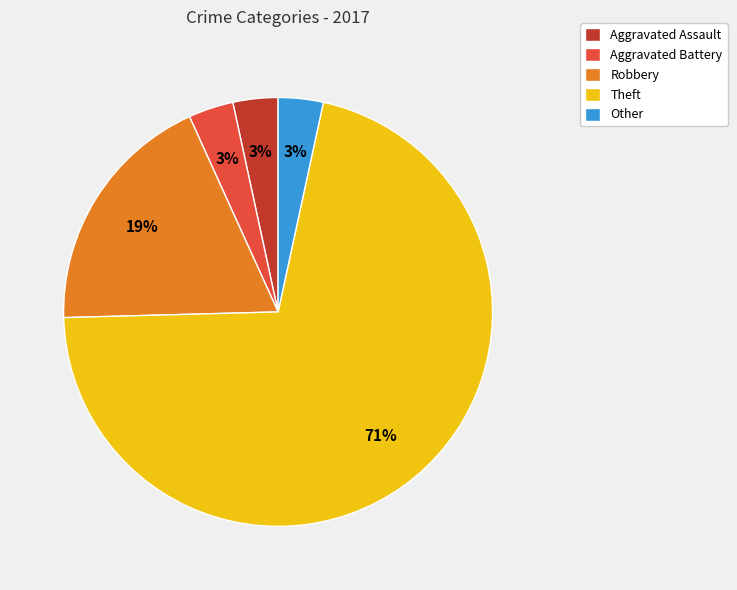

Do Aggravated Battery and Theft together represent more than half of the pie?

Yes